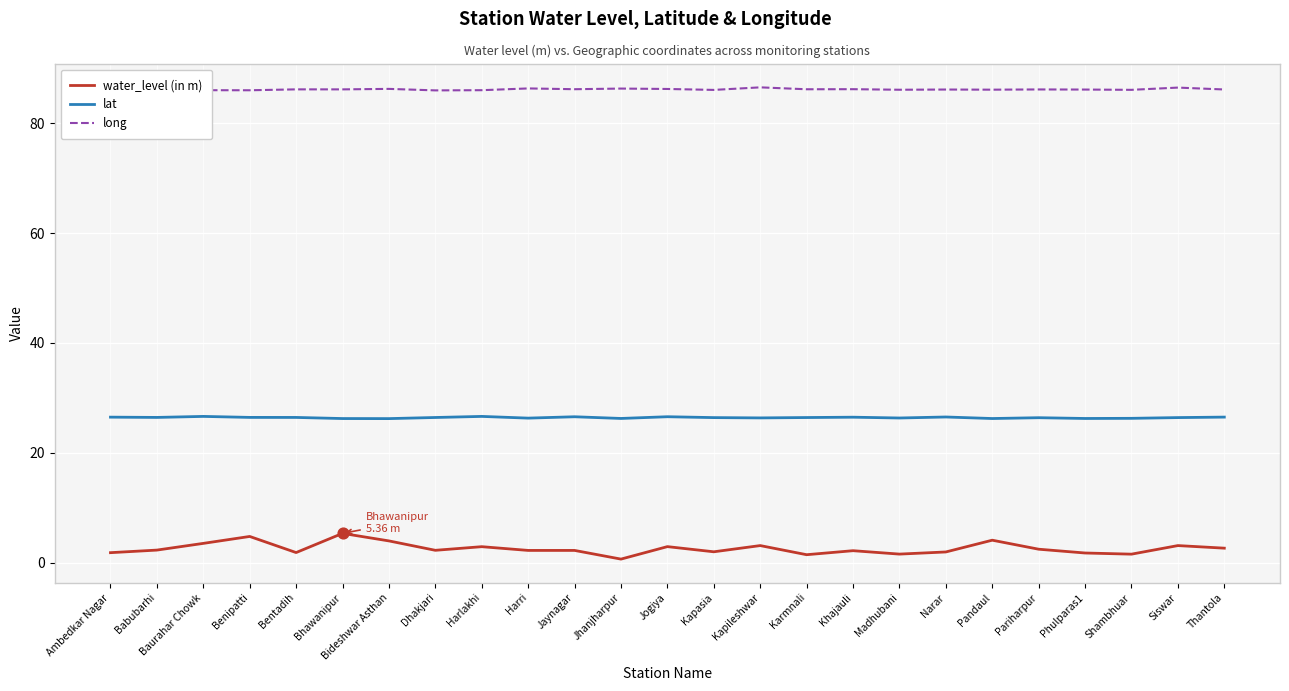

At how many categories does at least one series exceed 6?

25